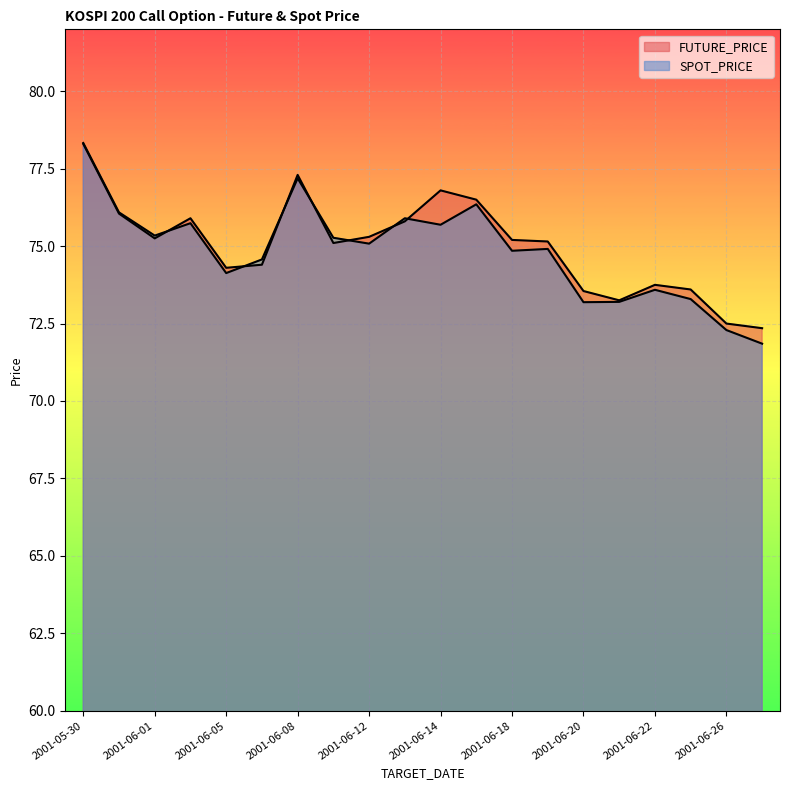

The FUTURE_PRICE series shows 76.8 at 2001-06-14. True or false?

True